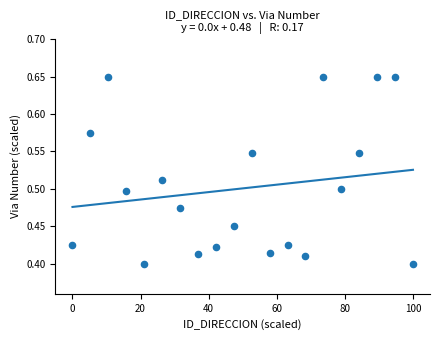

How many data points are displayed?

20